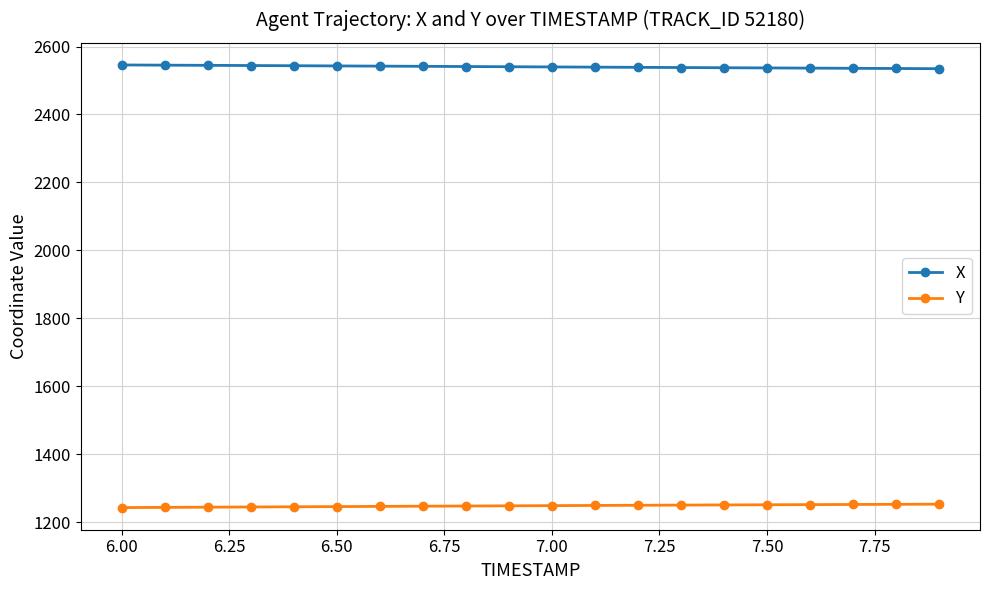

True or false: Y and X cross at least once.

False